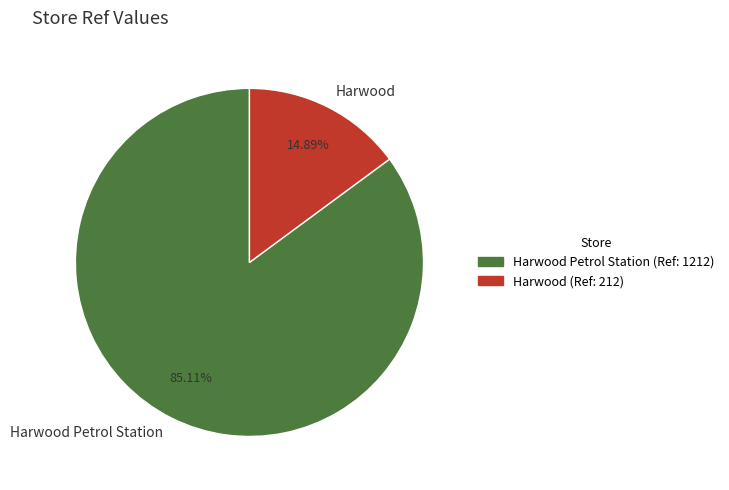

Approximately how many times larger is the value at Harwood Petrol Station compared to Harwood?

5.7